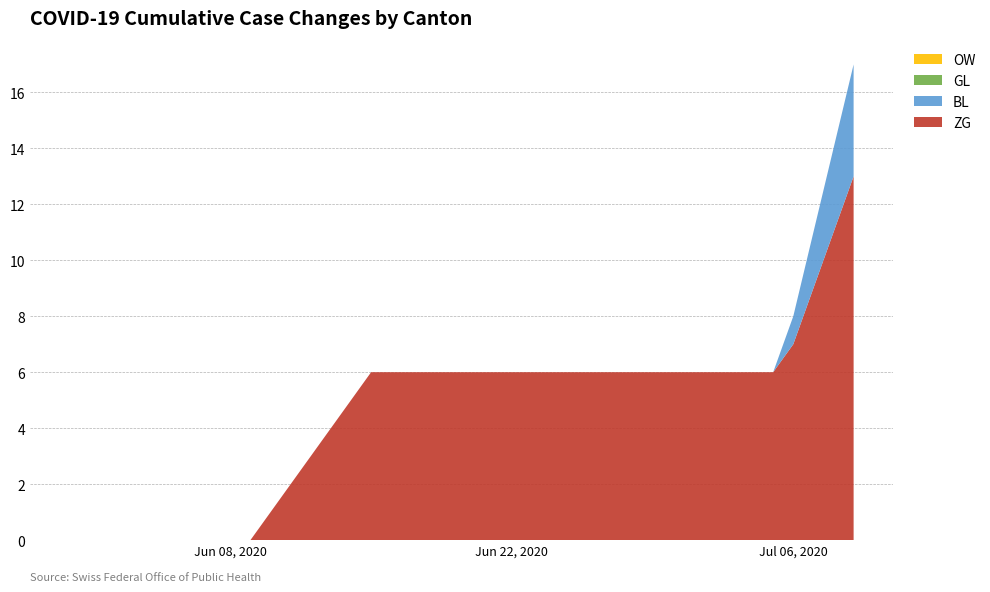

Reading left to right, list all the values displayed in this chart.

ZG: 0	0	0	0	0	0	0	0	0	0	1	1	1	1	1	1	0	0	0	0	0	0	0	0	0	0	0	0	0	0	0	0	0	0	0	0	1	2	2	2
BL: 0	0	0	0	0	0	0	0	0	0	0	0	0	0	0	0	0	0	0	0	0	0	0	0	0	0	0	0	0	0	0	0	0	0	0	0	1	1	1	1
GL: 0	0	0	0	0	0	0	0	0	0	0	0	0	0	0	0	0	0	0	0	0	0	0	0	0	0	0	0	0	0	0	0	0	0	0	0	0	0	0	0
OW: 0	0	0	0	0	0	0	0	0	0	0	0	0	0	0	0	0	0	0	0	0	0	0	0	0	0	0	0	0	0	0	0	0	0	0	0	0	0	0	0